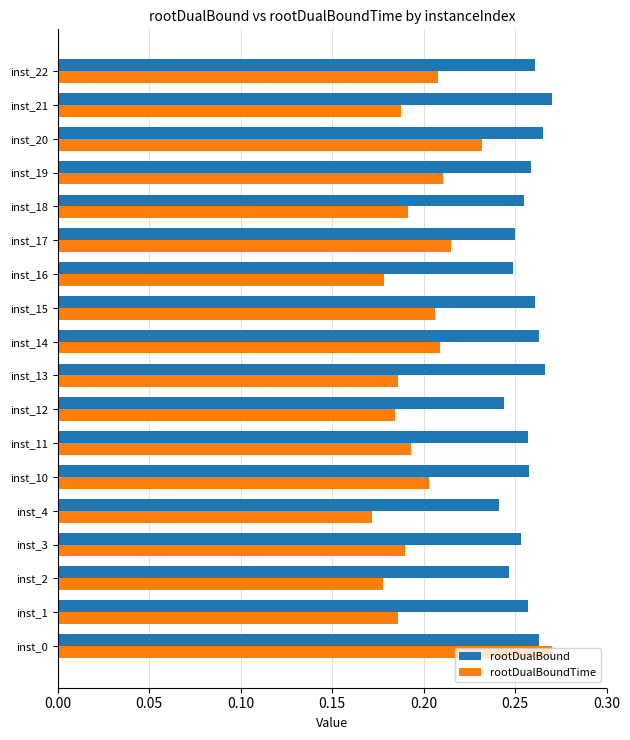

Which series has the widest spread of values?

rootDualBoundTime